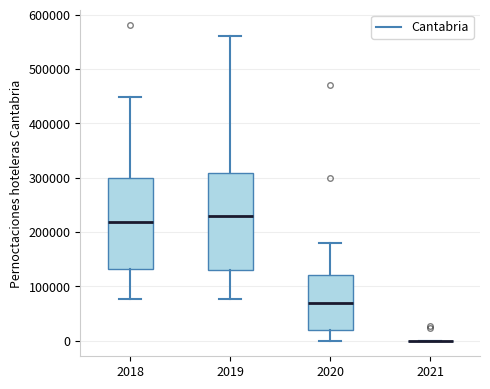

Reading left to right, transcribe this box plot: for each box, give where its median line is, the range the box spans, and where its two whiskers end, as read against the y-axis. The values are not printed on the chart, so give them approximately, as read against the axis.

2018: median 220000, box 130000 to 300000, whiskers 80000 to 450000
2019: median 230000, box 130000 to 310000, whiskers 80000 to 560000
2020: median 70000, box 20000 to 120000, whiskers 0 to 180000
2021: box collapsed to a line at 0, whiskers 0 to 0